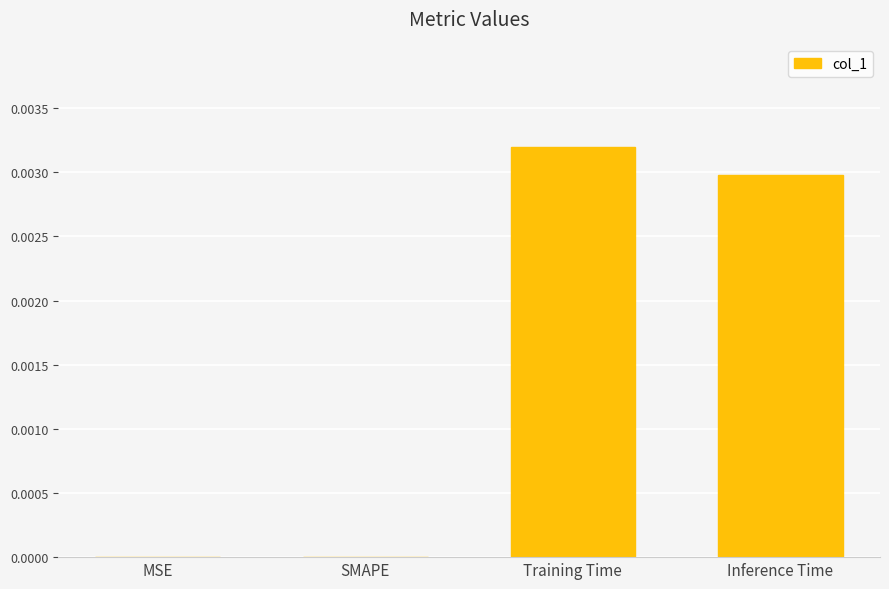

True or false: the data shows 0.0 at SMAPE.

True